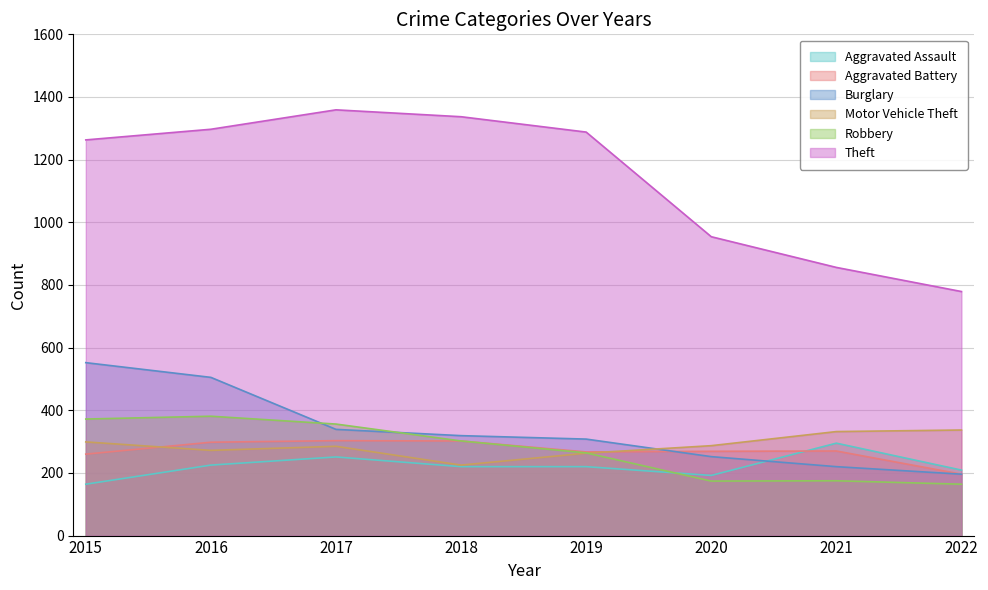

What is the value of the Aggravated Assault point at the 1st from the left?

164